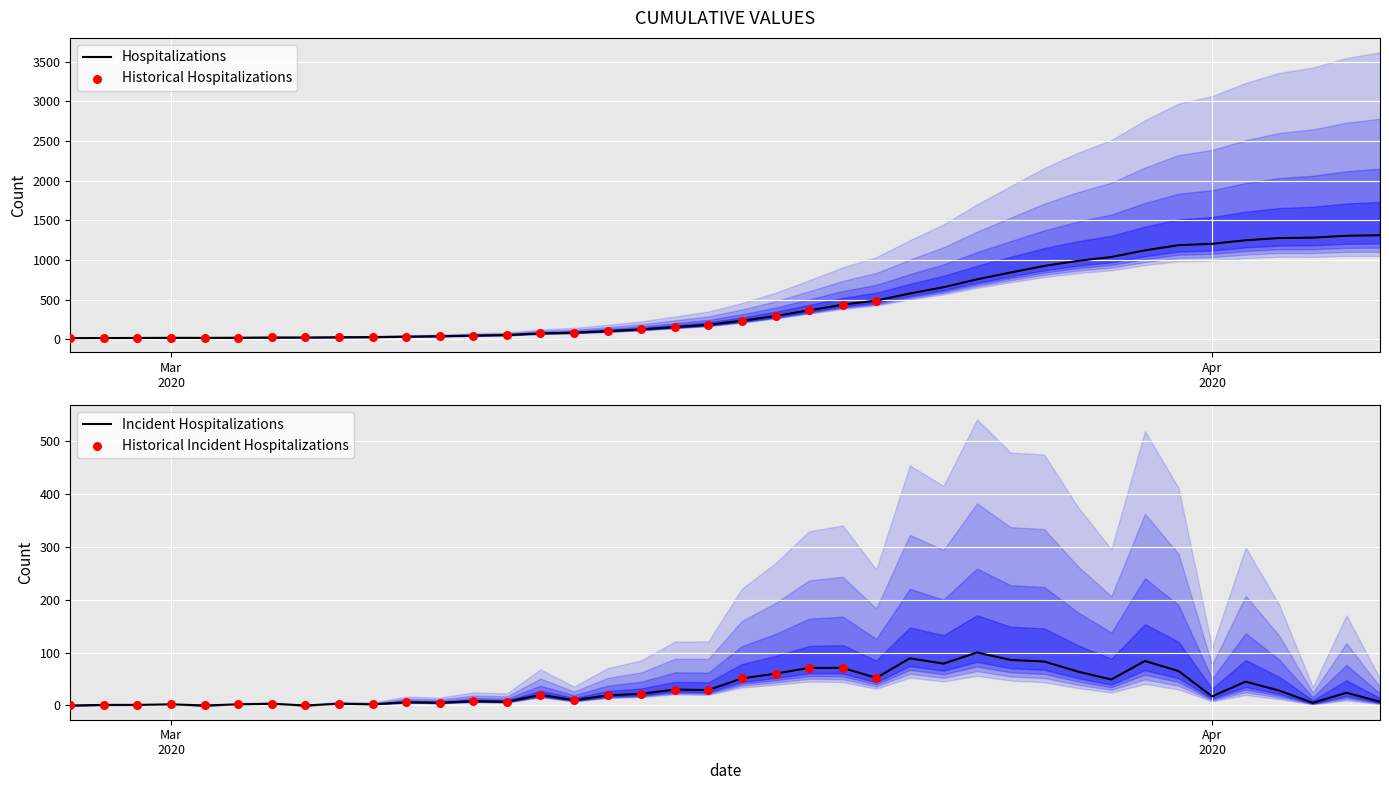

Between 2020-03-16 and 2020-04-05, which is larger?

2020-04-05